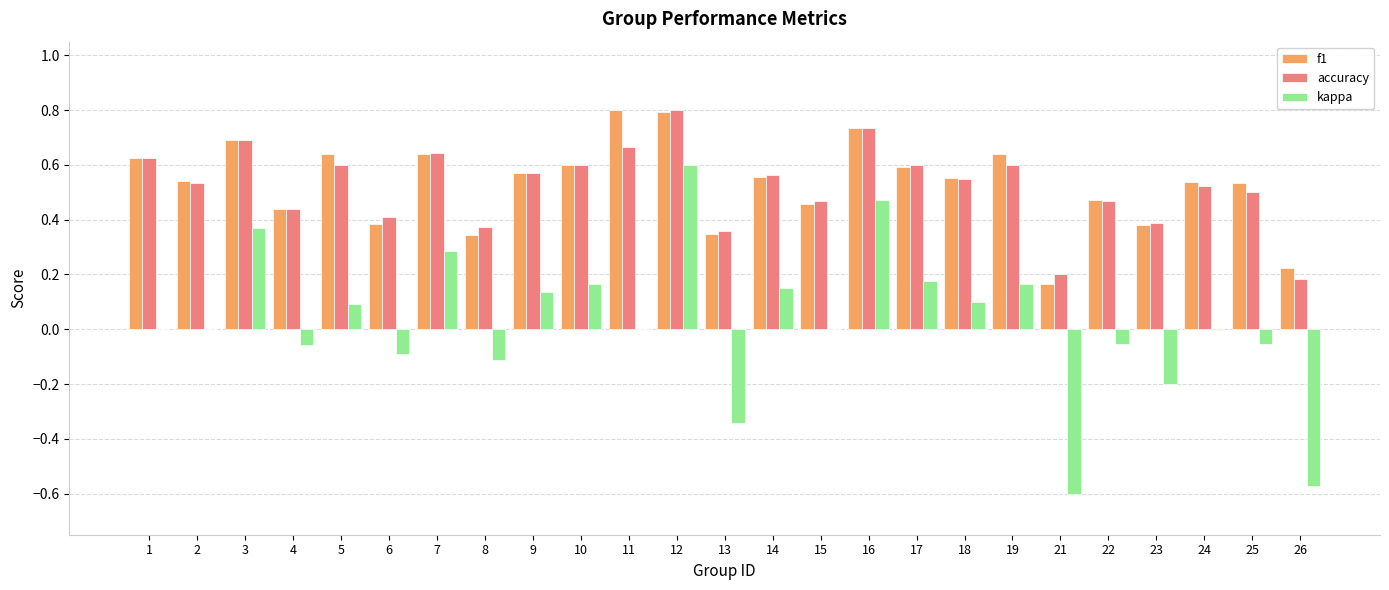

The f1 series shows 0.3 at 22. True or false?

False